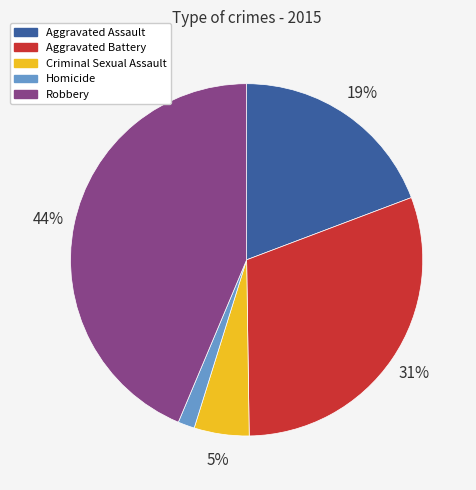

Which category has the biggest portion of the pie?

Robbery